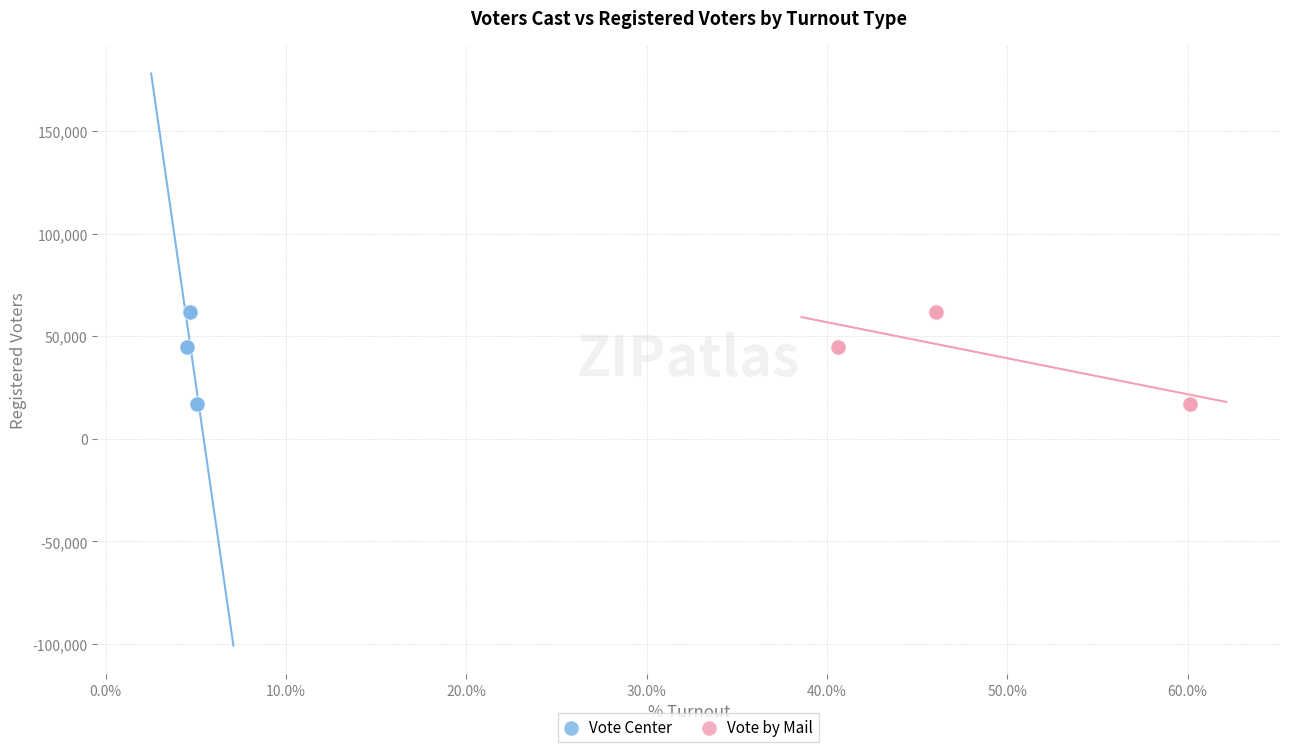

What are all the series names shown in the legend?

Vote Center, Vote by Mail